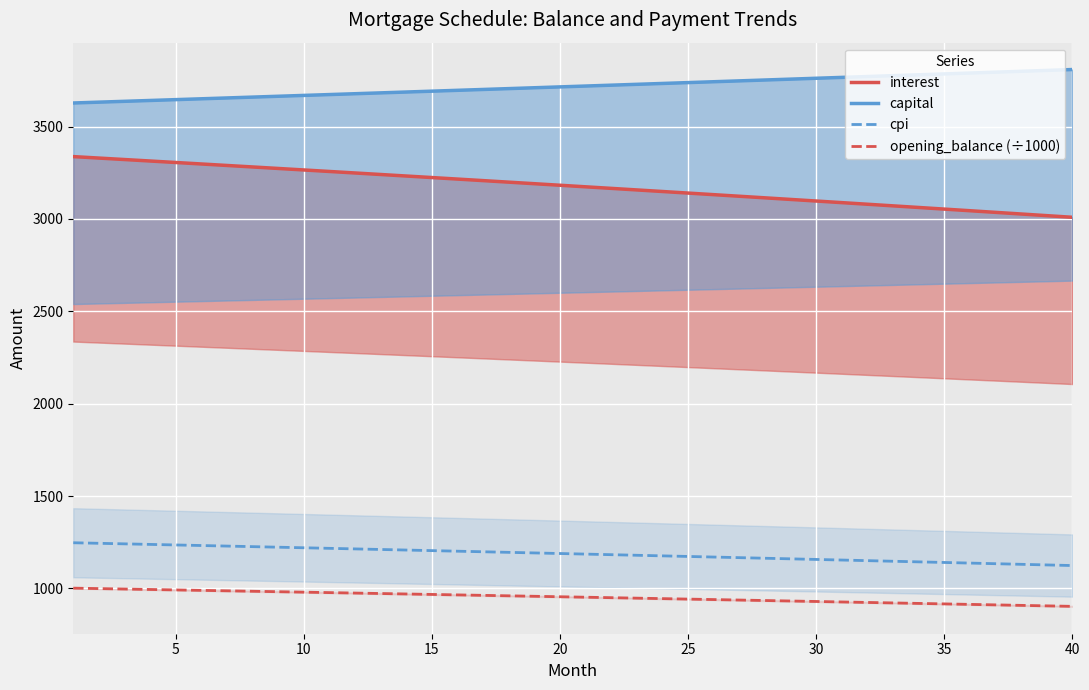

How many lines are shown in the chart?

4